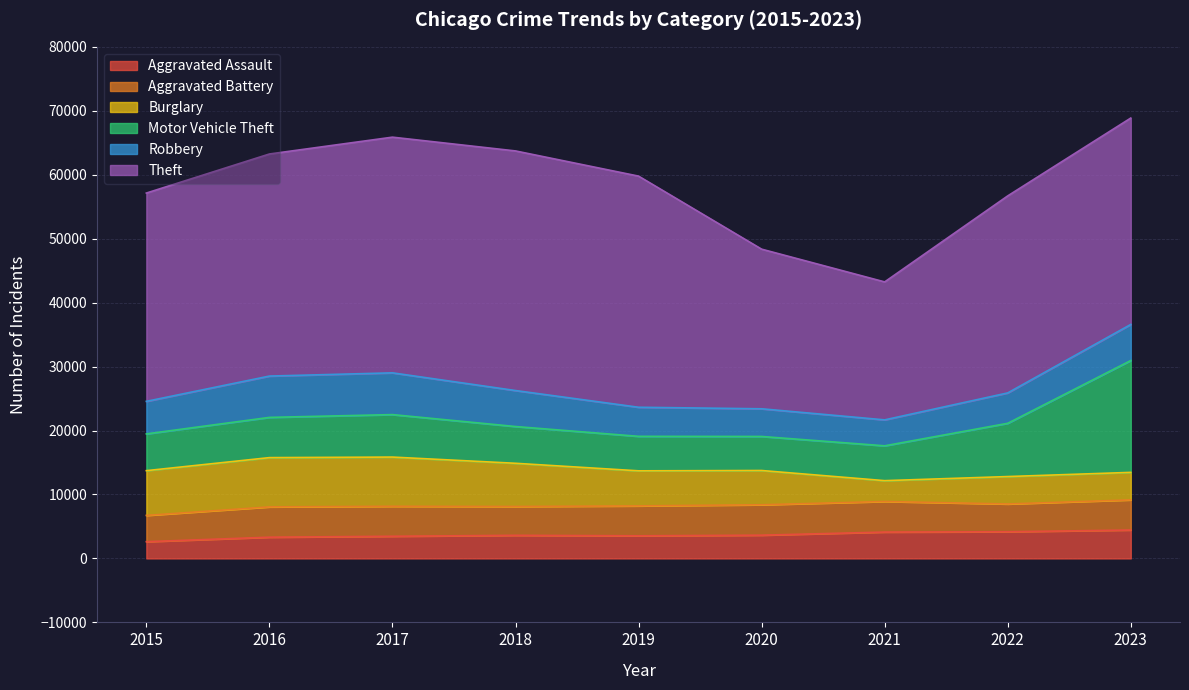

What is the value of the Aggravated Assault point at the 9th from the left?

4444